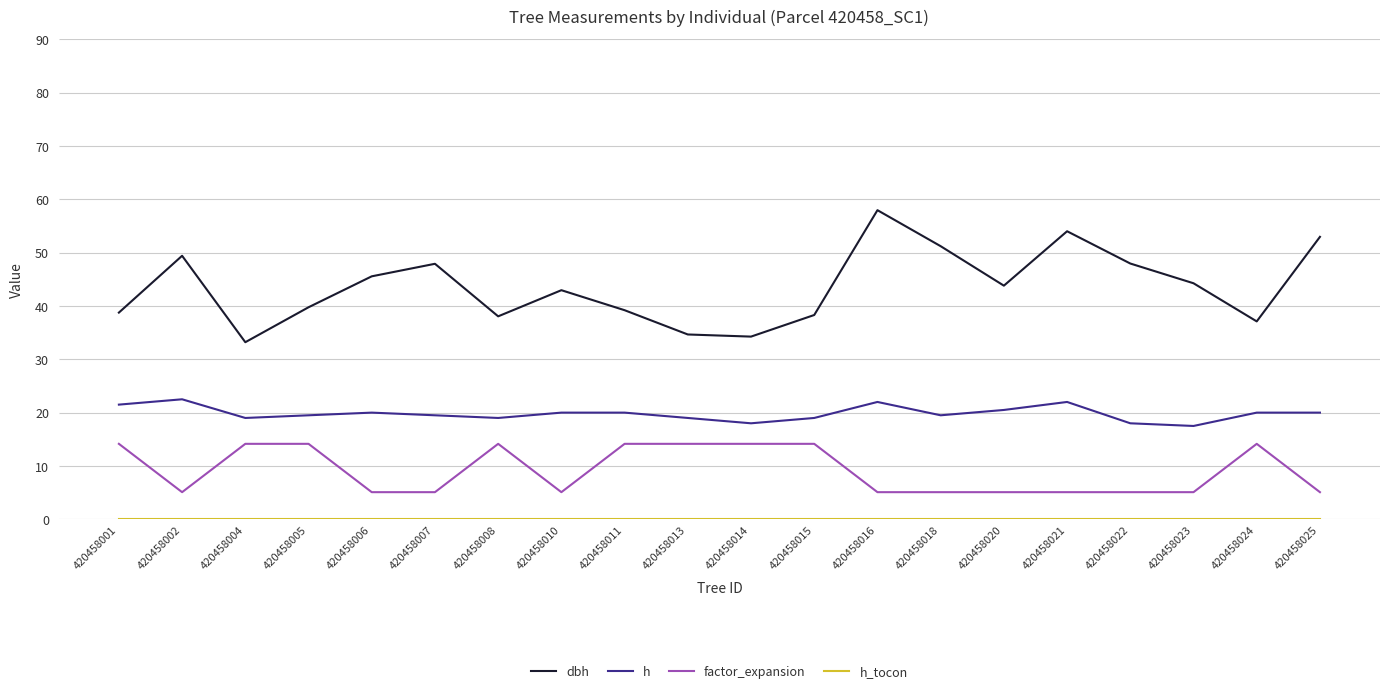

What is the greatest value displayed?

58.0